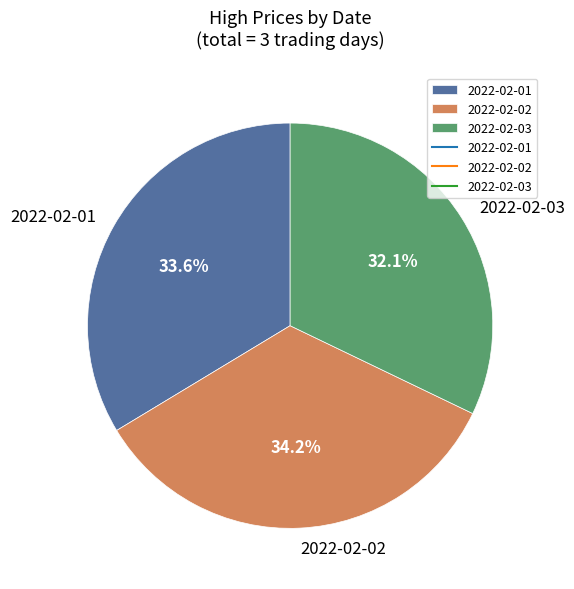

What is the largest slice in the pie chart?

2022-02-02